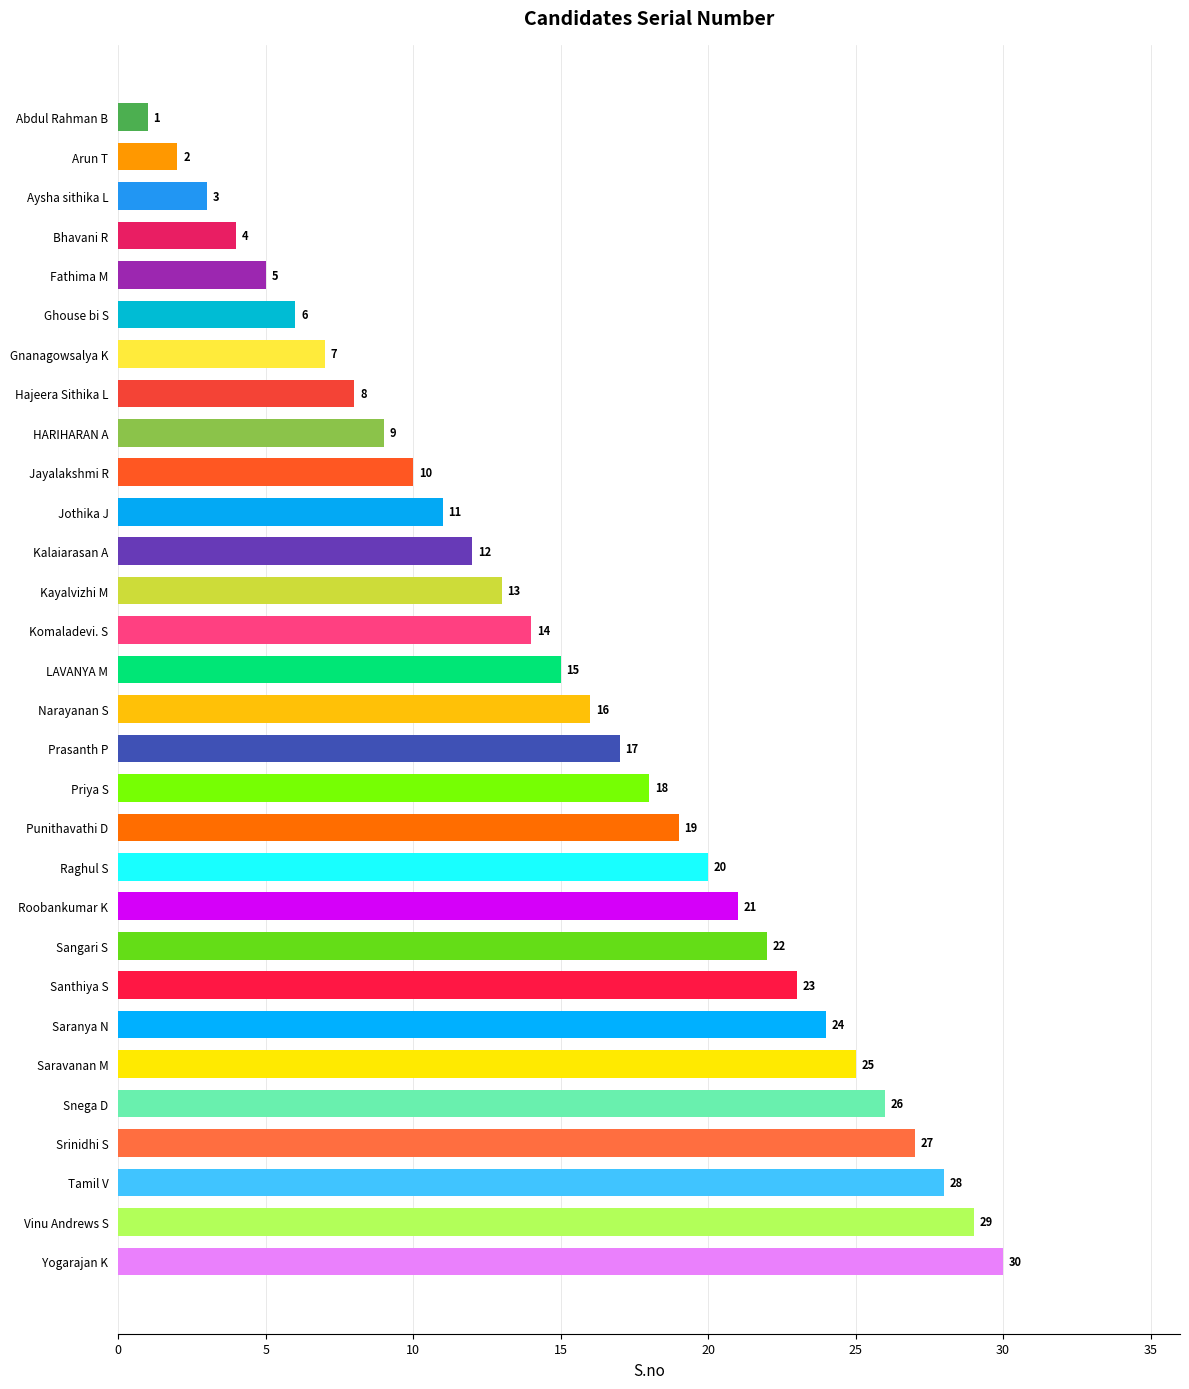

The chart shows a value of 25 at Saravanan M. True or false?

True